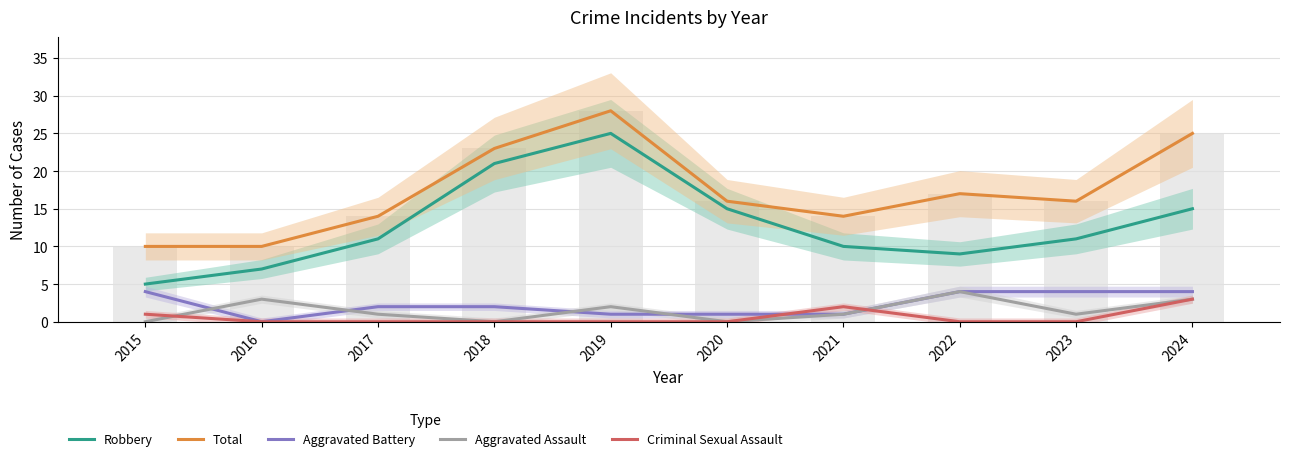

Rank the series at 2015 from highest to lowest value.

Total, Robbery, Aggravated Battery, Criminal Sexual Assault, Aggravated Assault